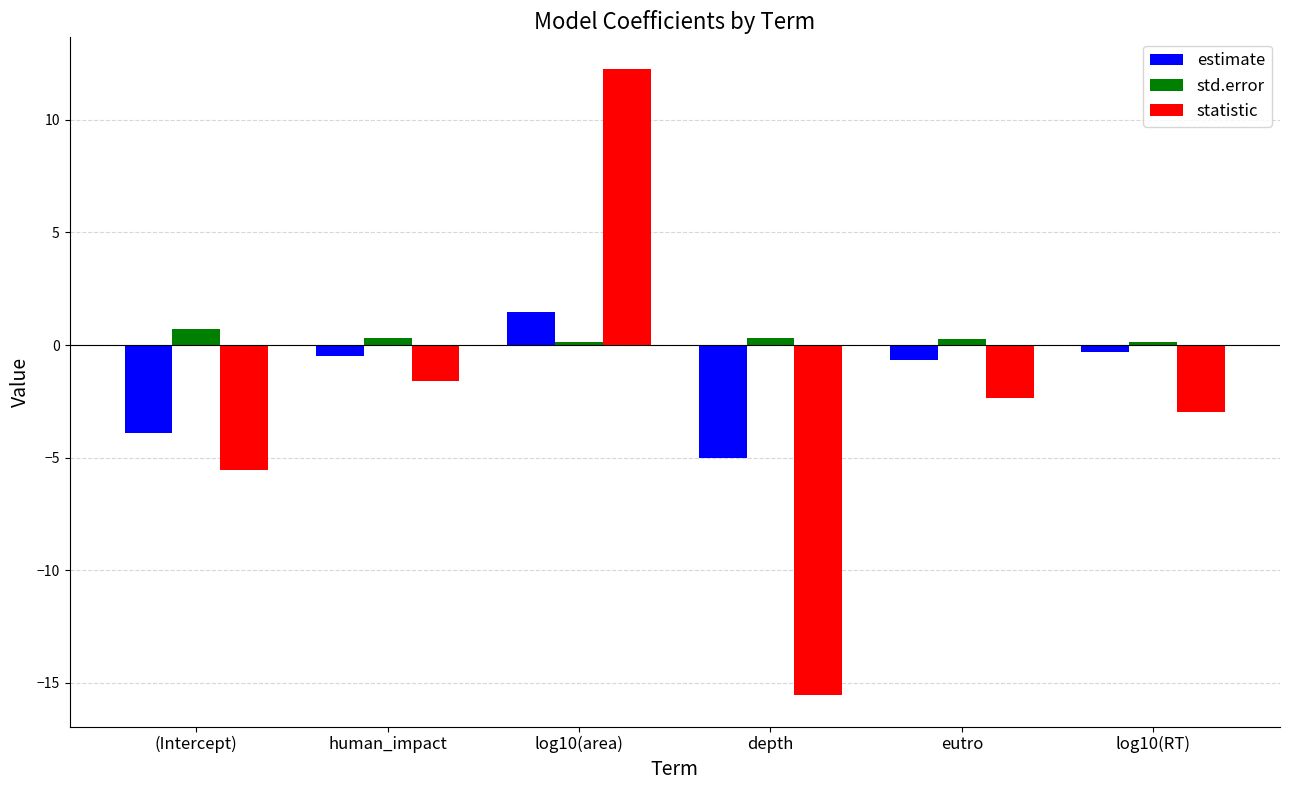

What is the minimum value shown in the chart?

-15.6